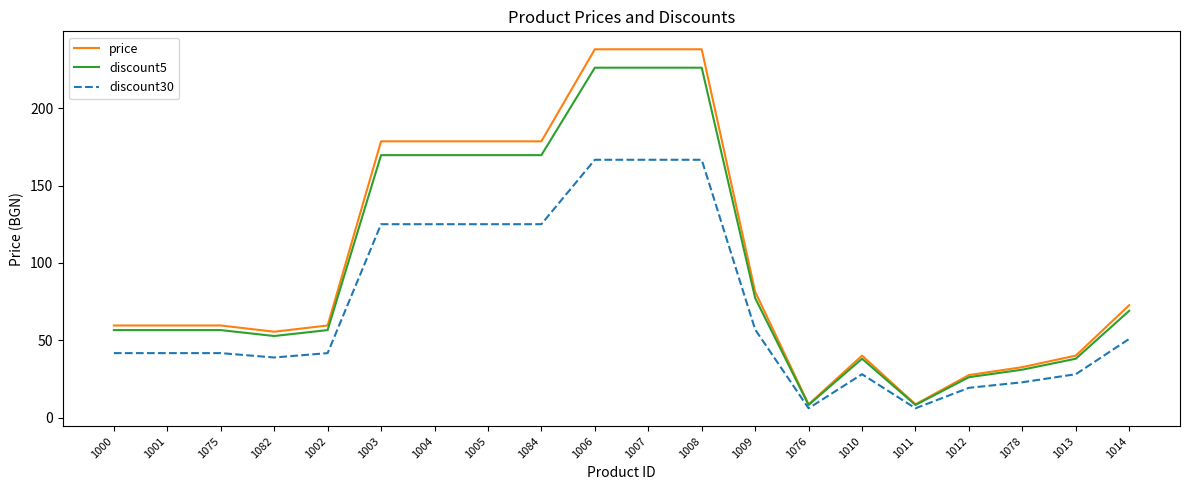

What is the total value across all series at 1012?

72.8